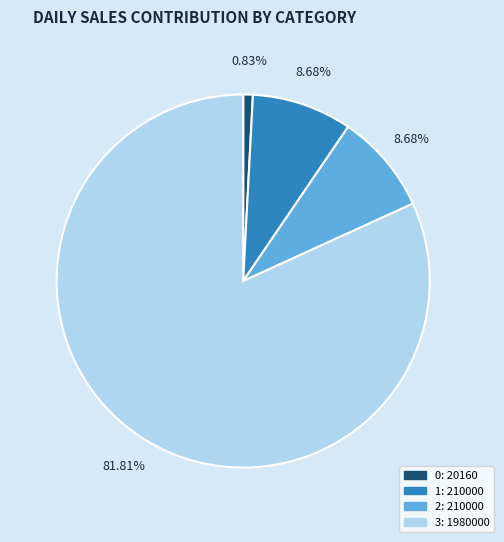

Combined, do 1 and 2 account for over 50%?

No